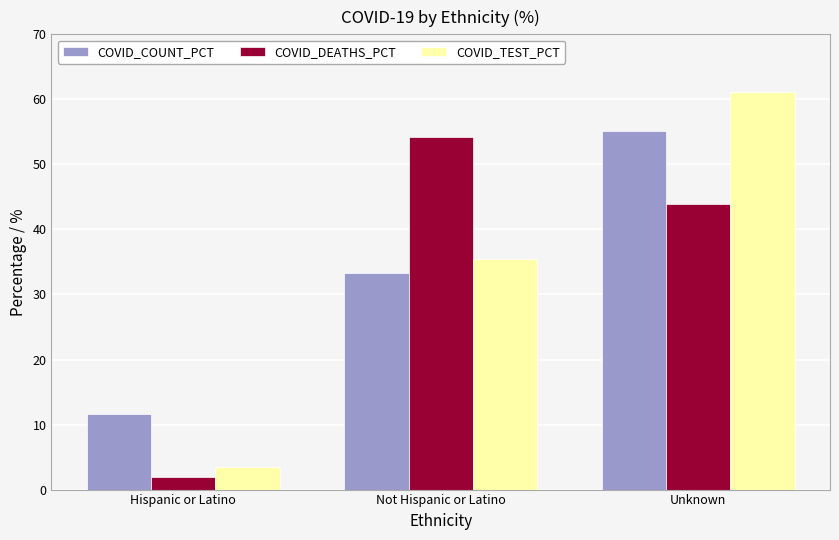

Are the bars horizontal?

No